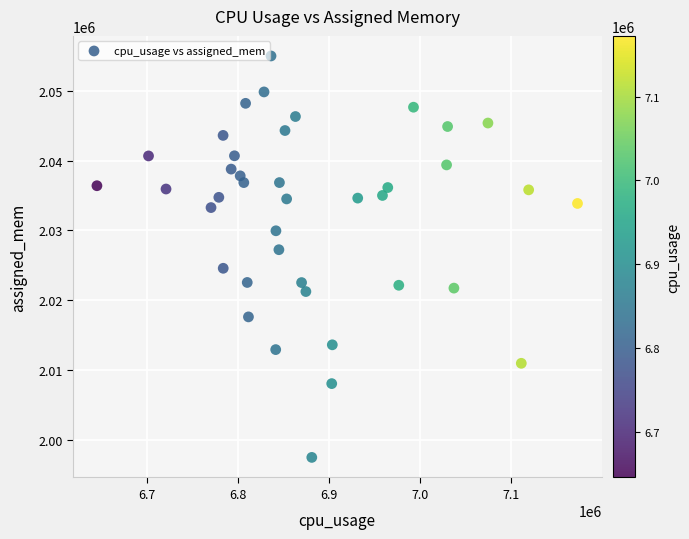

What is the range of Y values (max minus min)?

57554.5